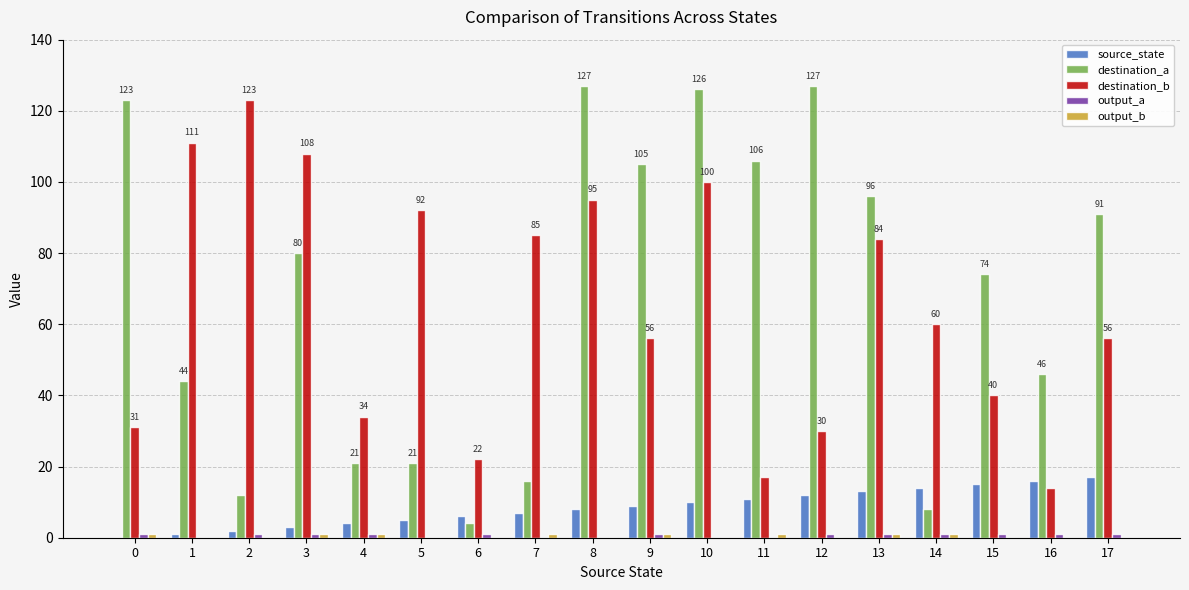

What is the maximum value shown in the chart?

127